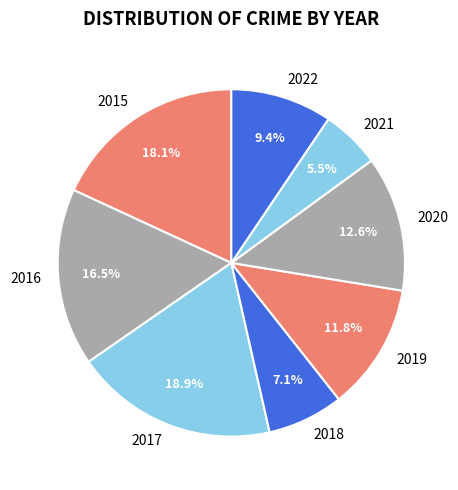

Combined, do 2017 and 2021 account for over 50%?

No